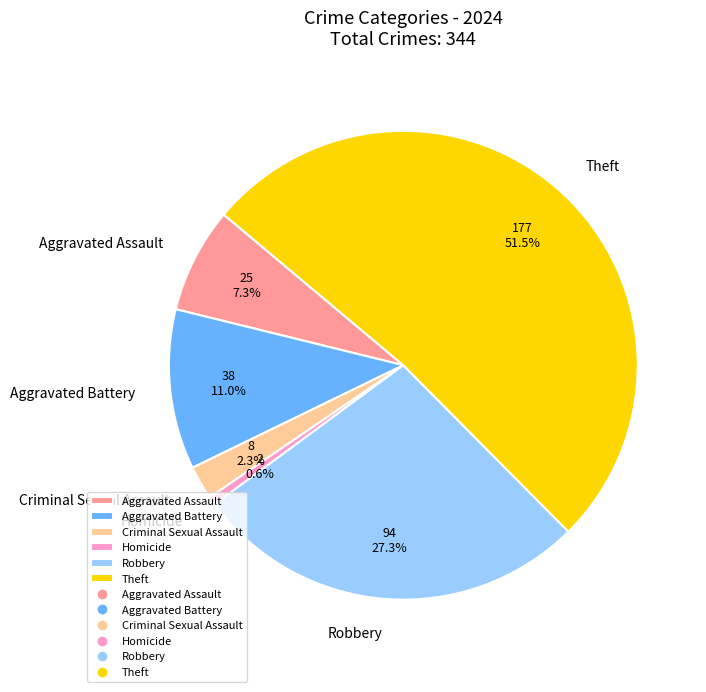

How much of the chart is everything except Criminal Sexual Assault?

97.7%